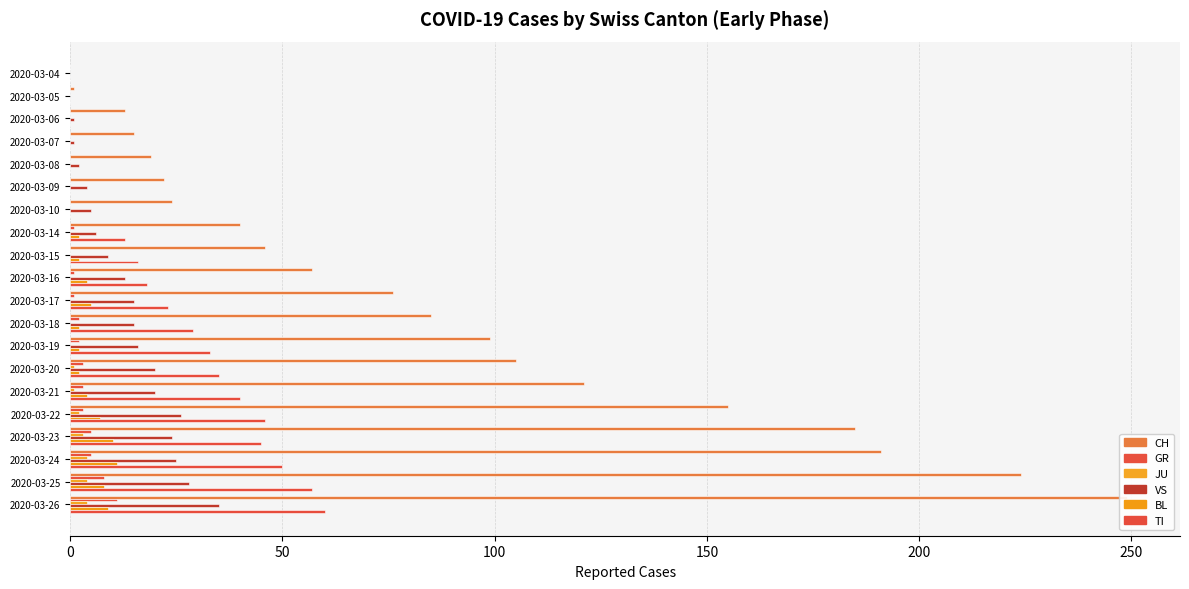

At how many categories does at least one series exceed 4?

18